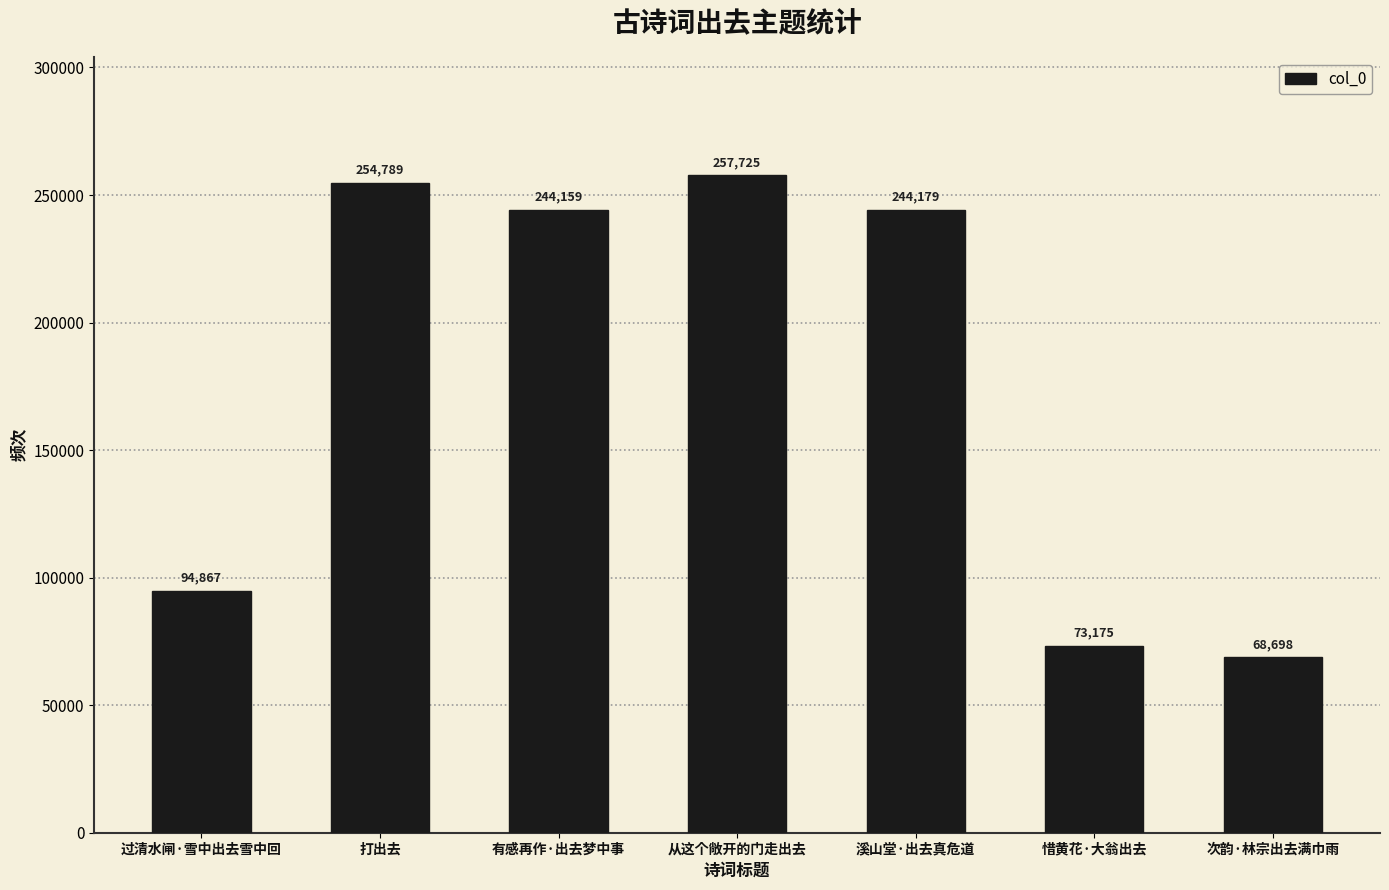

What is the minimum value shown in the chart?

68698